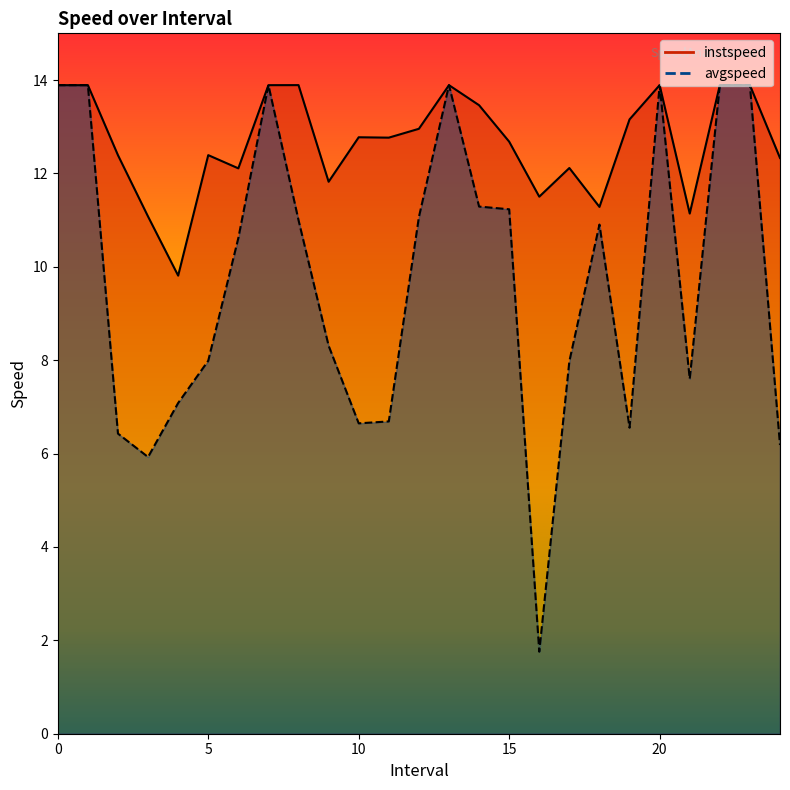

Rank the categories by avgspeed value from lowest to highest.

16.0, 3.0, 24.0, 2.0, 19.0, 10.0, 11.0, 4.0, 21.0, 17.0, 5.0, 9.0, 6.0, 18.0, 8.0, 12.0, 15.0, 14.0, 0, 1, 7, 13, 20, 22, 23